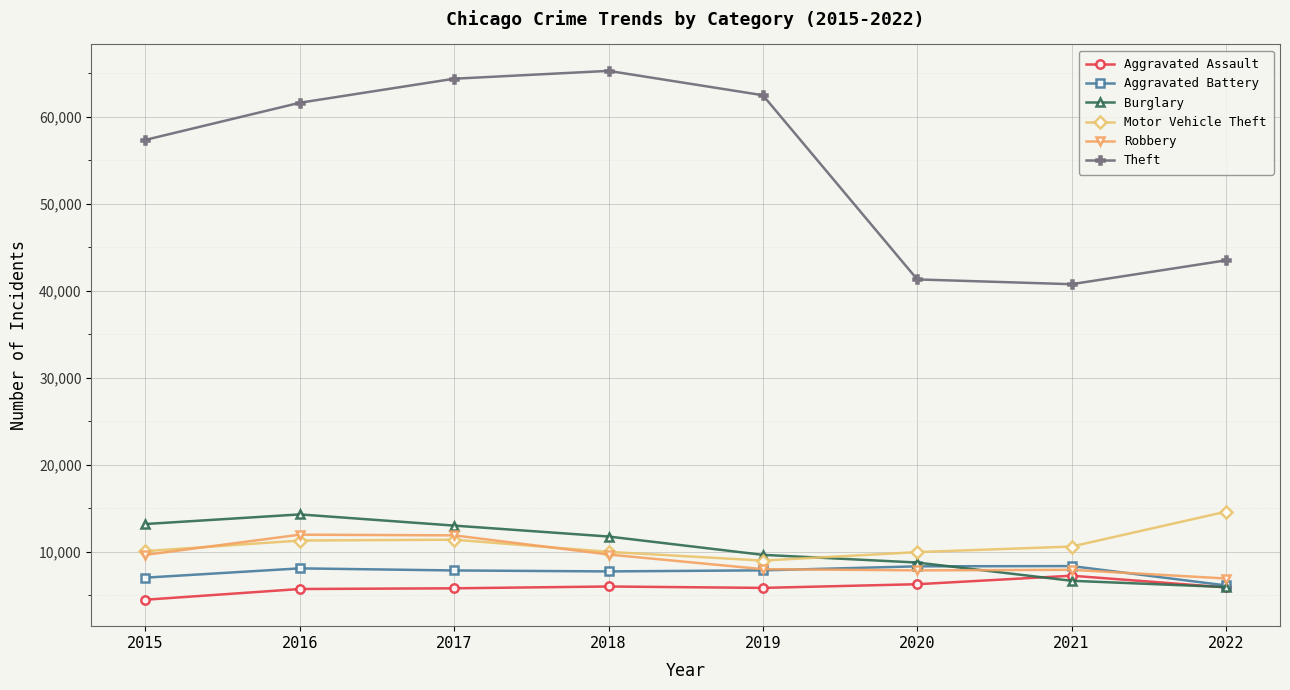

What is the value of the Theft point at the 3rd from the left?

64380